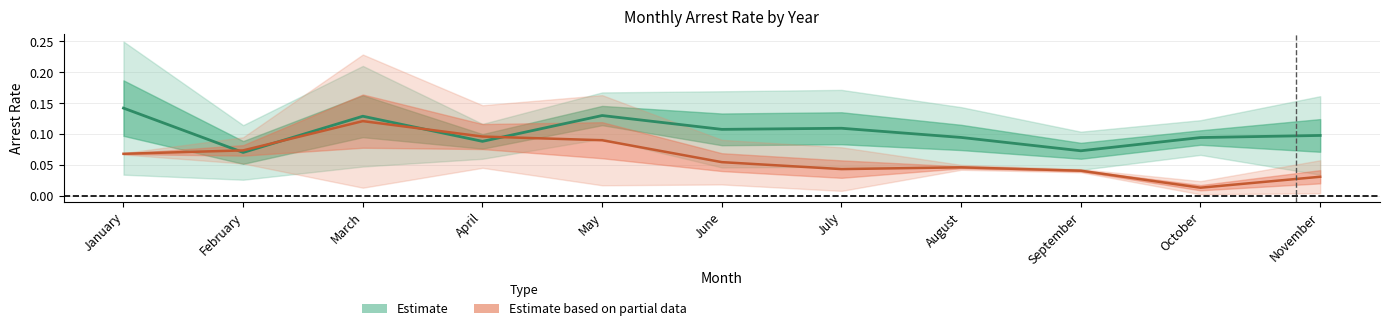

What is the maximum value for Estimate?

0.1